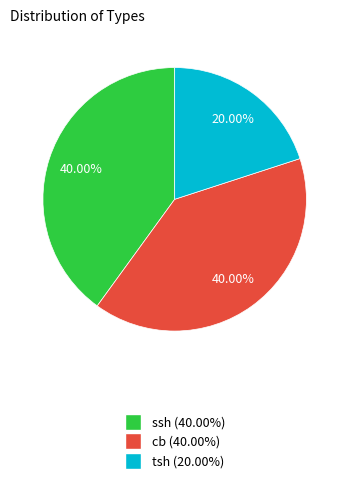

True or false: tsh accounts for 32% of the total.

False